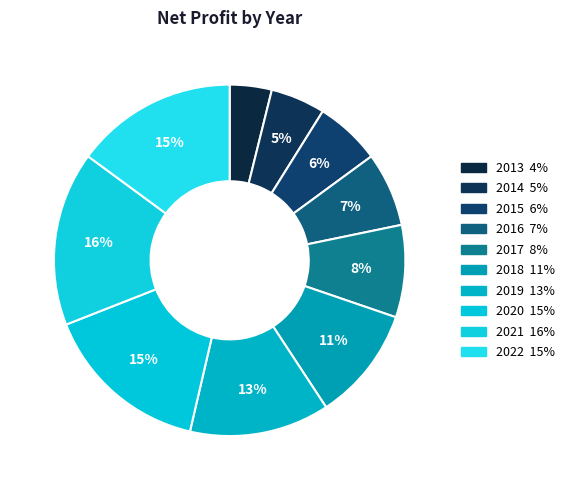

Rank the categories by value from lowest to highest.

2013, 2014, 2015, 2016, 2017, 2018, 2019, 2022, 2020, 2021